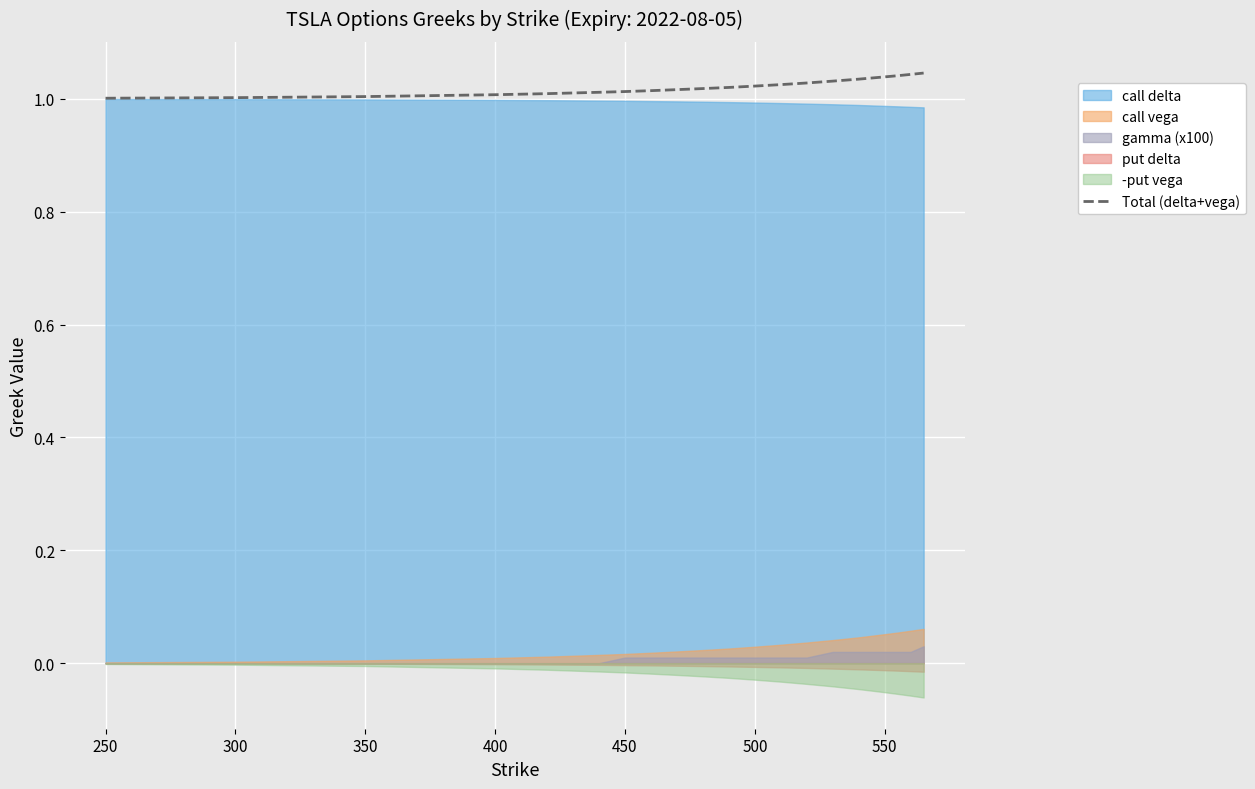

The Total (delta+vega) series shows 0.3 at 400. True or false?

False